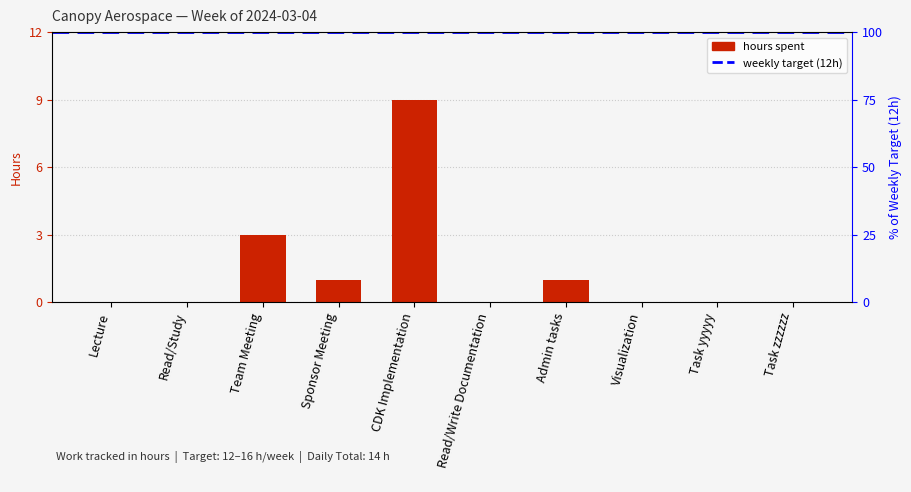

At which category does the chart reach its peak across all series?

CDK Implementation